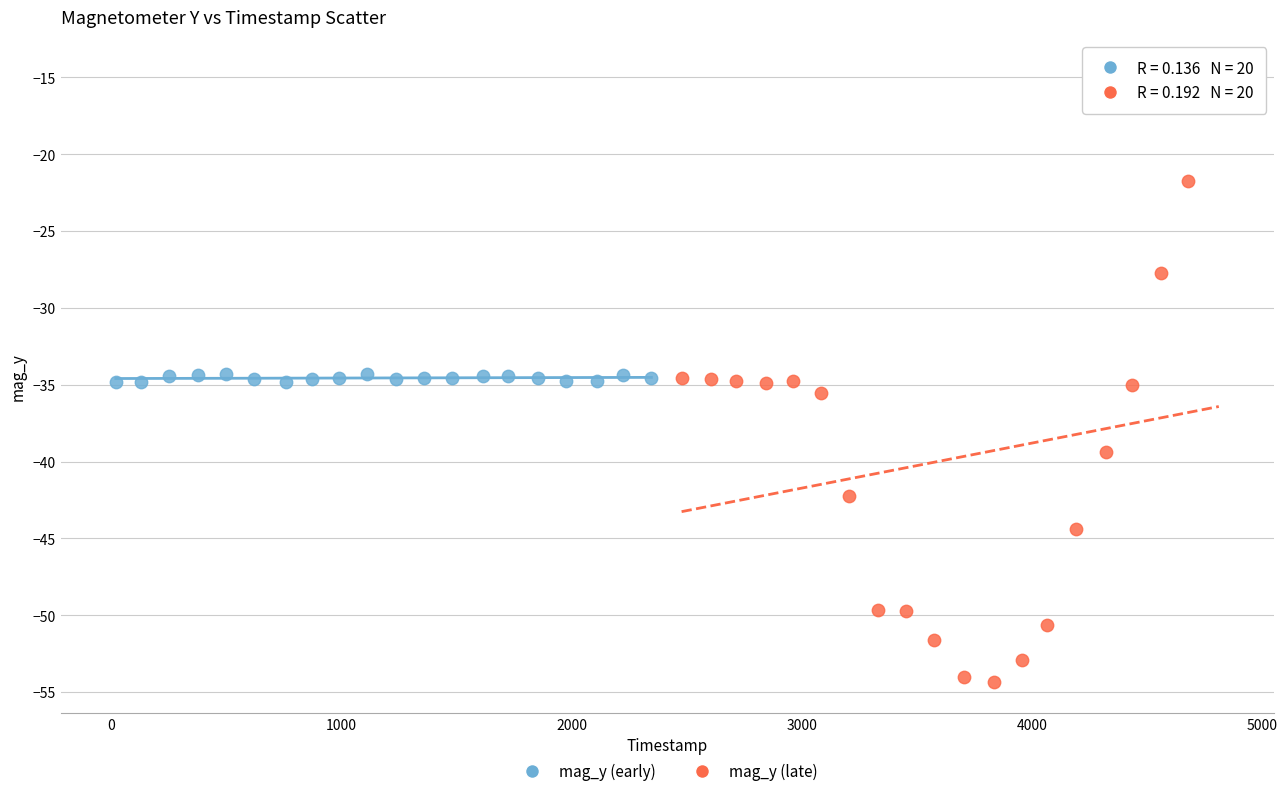

Which series reaches the maximum Y coordinate?

mag_y (late)